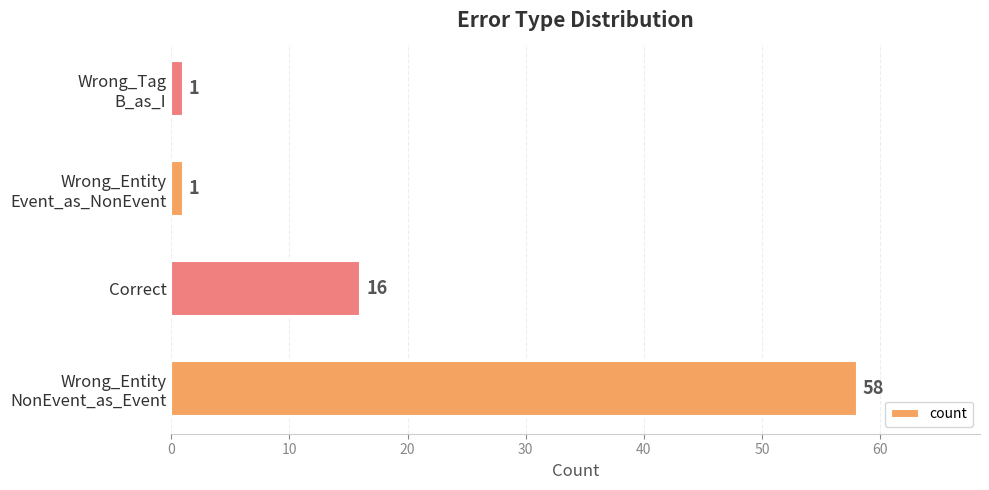

What is the difference between the maximum and second lowest values?

57